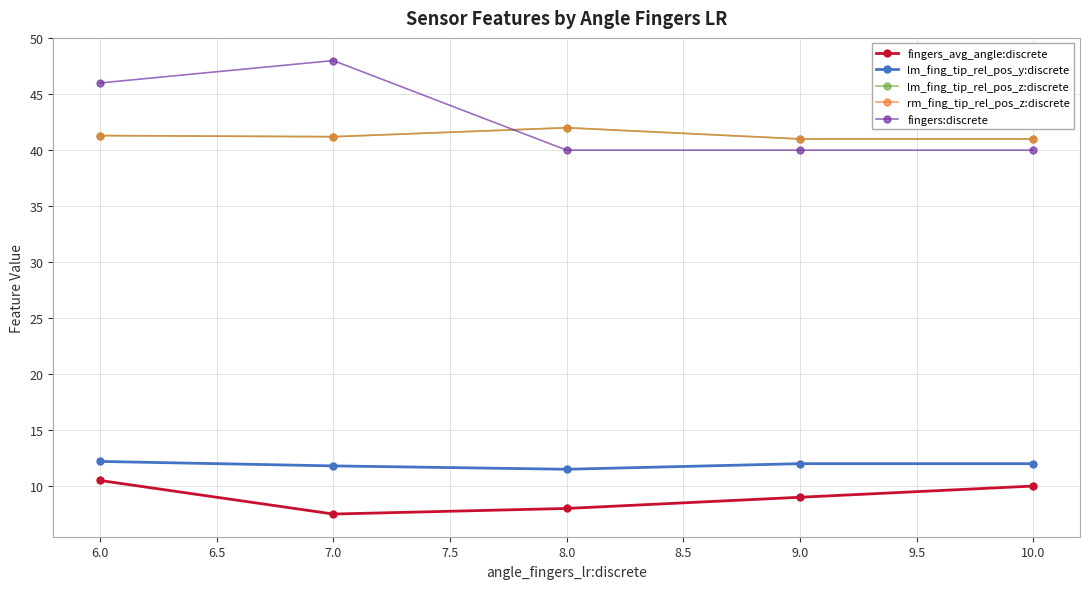

What is the lowest value of the lm_fing_tip_rel_pos_z:discrete series?

41.0